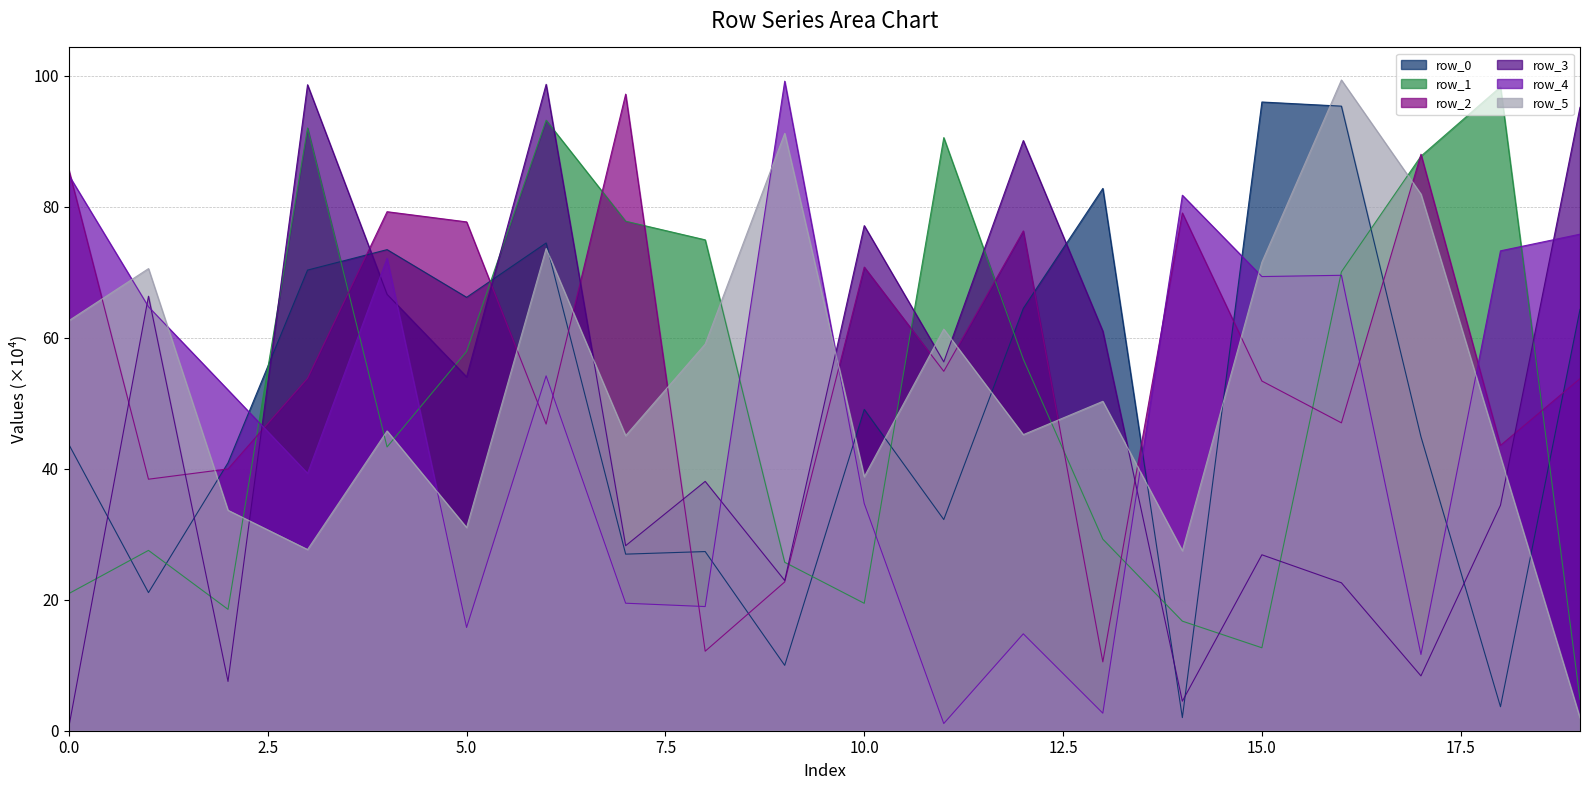

The value of row_2 at 4 is 49.1. True or false?

False